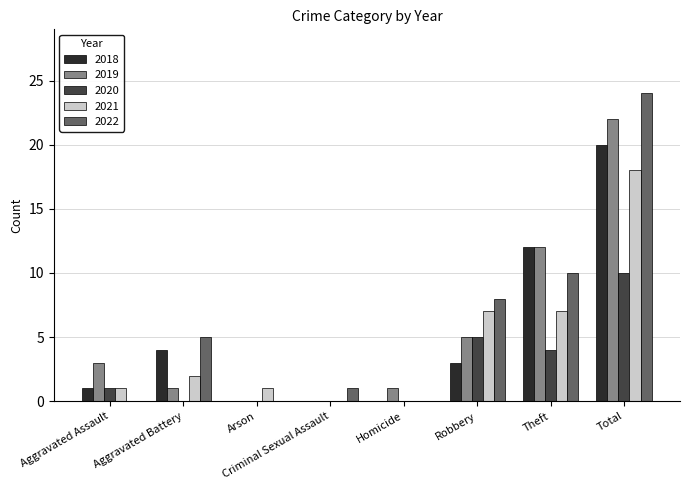

Reading right to left, transcribe all the data shown in this chart.

2018: Total=20	Theft=12	Robbery=3	Homicide=0	Criminal Sexual Assault=0	Arson=0	Aggravated Battery=4	Aggravated Assault=1
2019: Total=22	Theft=12	Robbery=5	Homicide=1	Criminal Sexual Assault=0	Arson=0	Aggravated Battery=1	Aggravated Assault=3
2020: Total=10	Theft=4	Robbery=5	Homicide=0	Criminal Sexual Assault=0	Arson=0	Aggravated Battery=0	Aggravated Assault=1
2021: Total=18	Theft=7	Robbery=7	Homicide=0	Criminal Sexual Assault=0	Arson=1	Aggravated Battery=2	Aggravated Assault=1
2022: Total=24	Theft=10	Robbery=8	Homicide=0	Criminal Sexual Assault=1	Arson=0	Aggravated Battery=5	Aggravated Assault=0